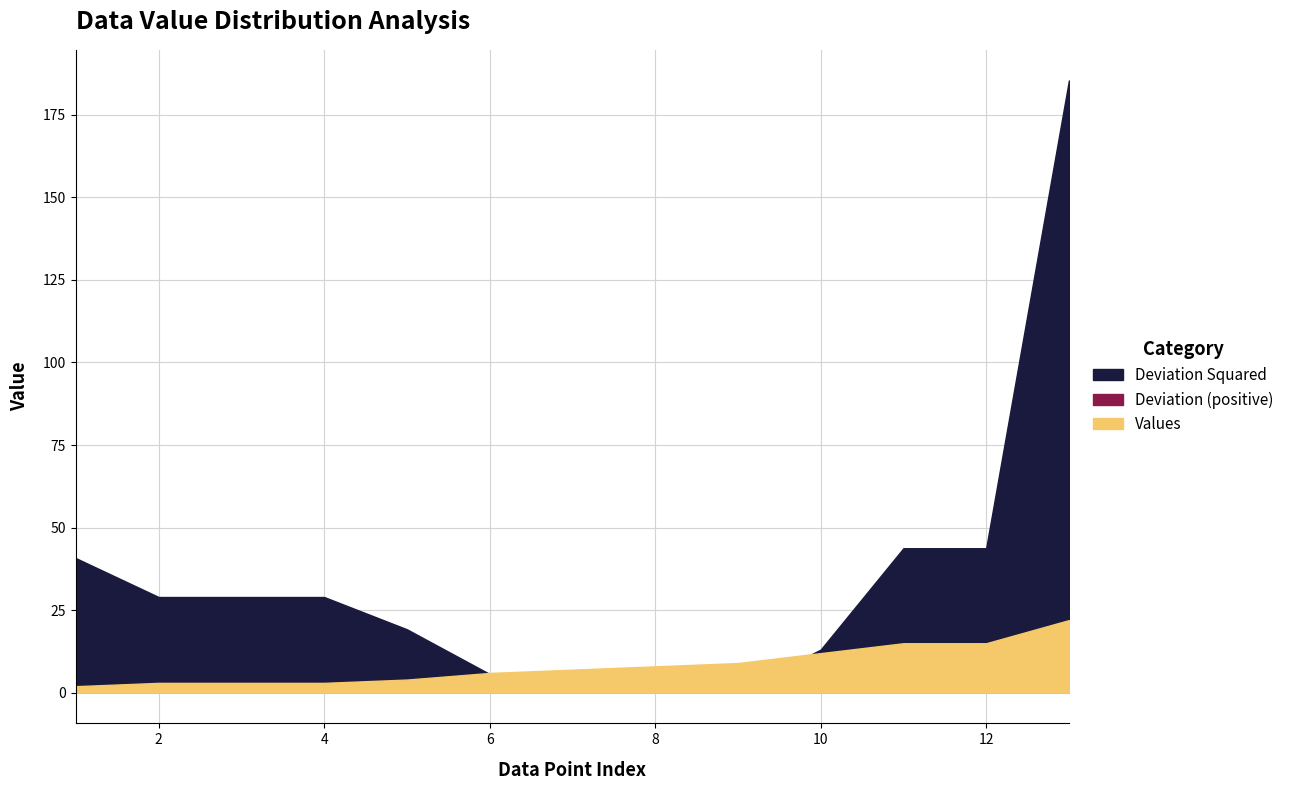

At which label is Deviation Squared closest to 92?

11